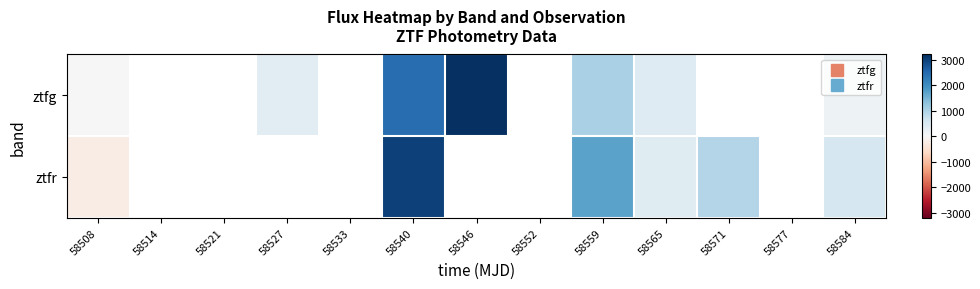

At which category is the sum across all series the highest?

58540